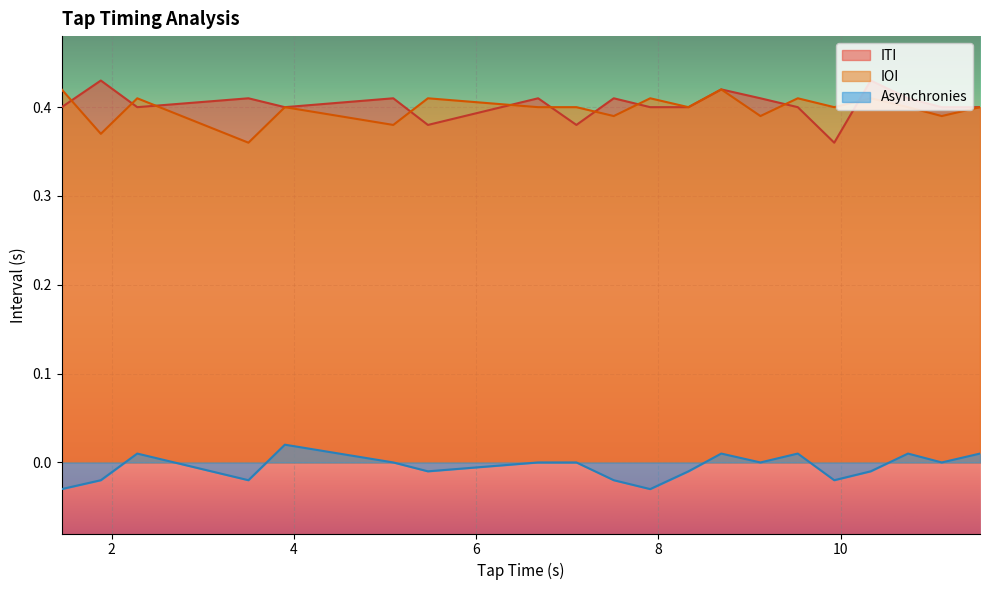

How many lines are shown in the chart?

3